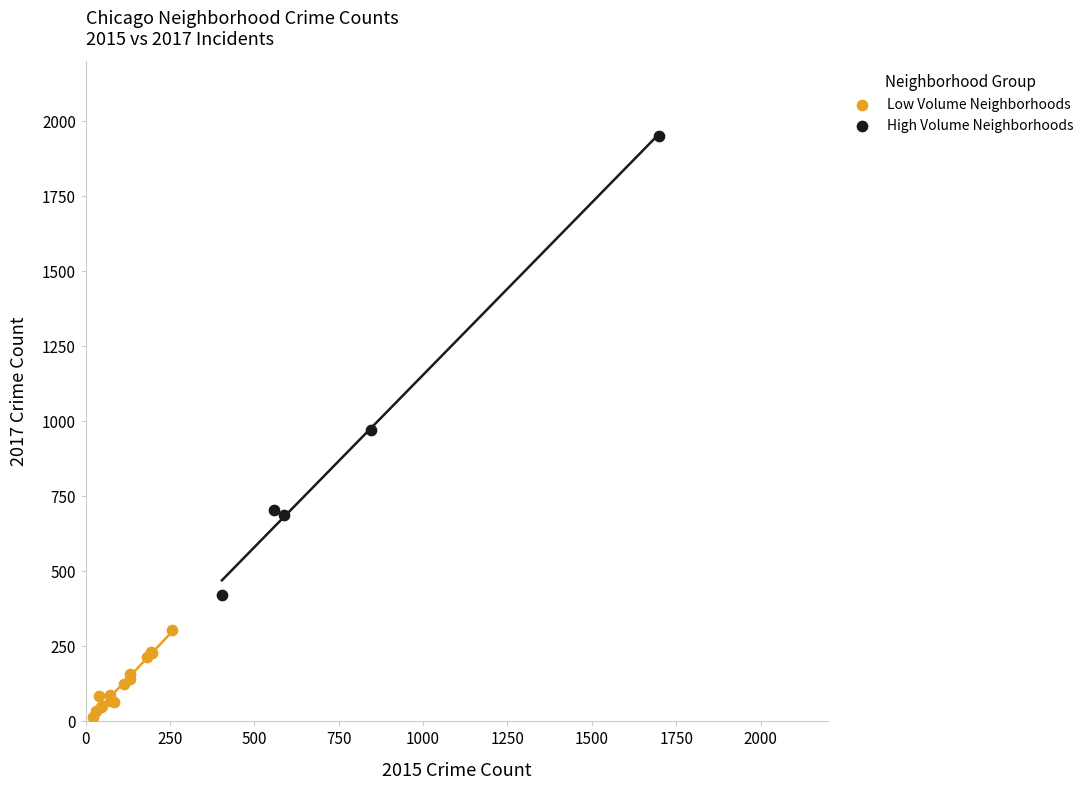

What are all the series names shown in the legend?

Low Volume Neighborhoods, High Volume Neighborhoods